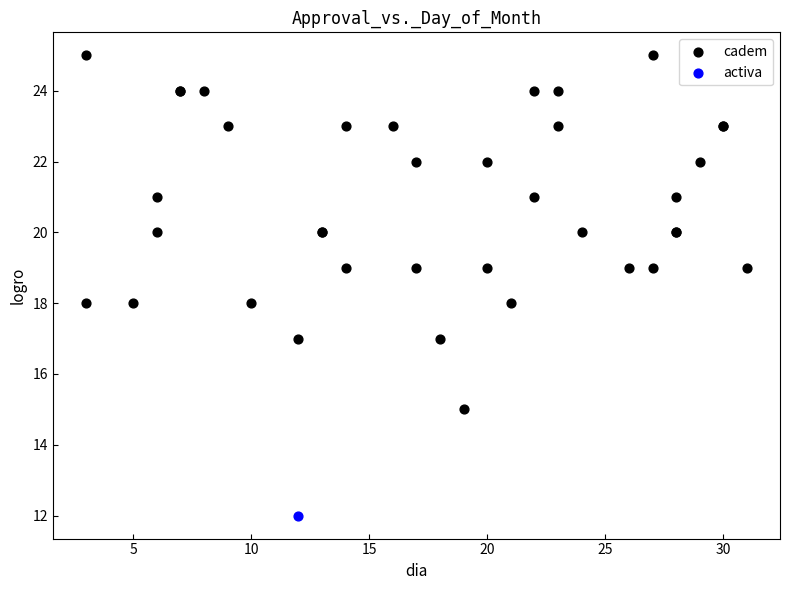

What are all the series names shown in the legend?

cadem, activa